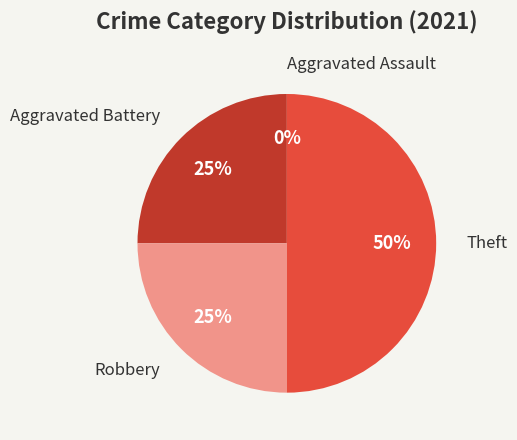

Is Theft the majority of the pie?

No